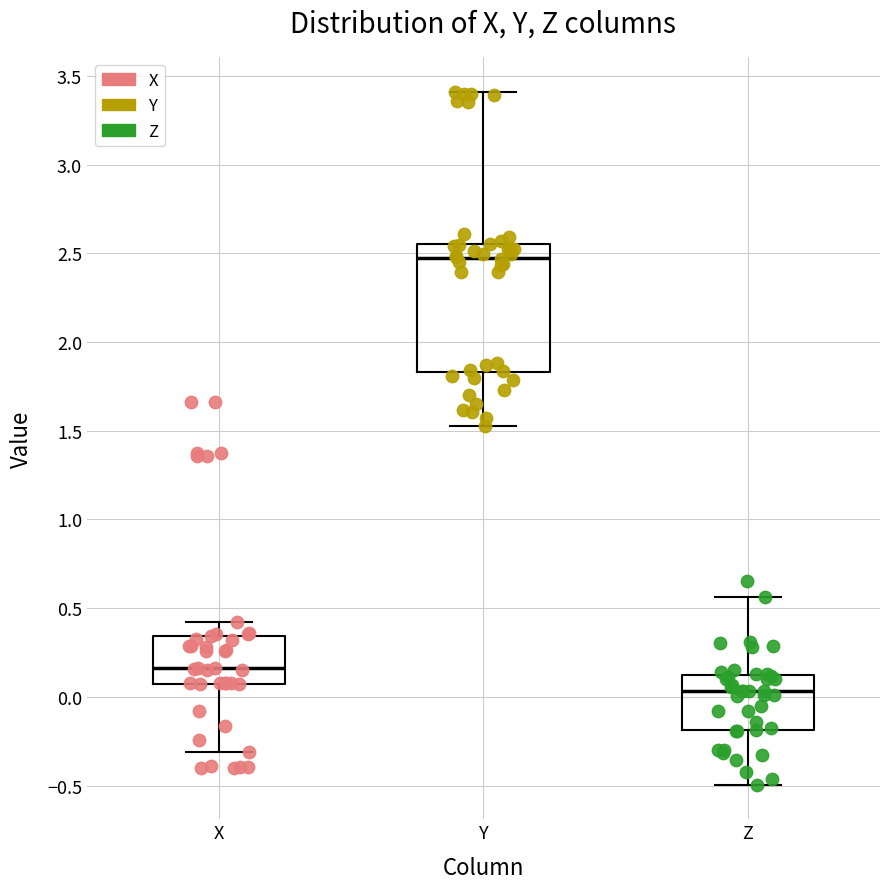

Which box has the lowest median line?

Z